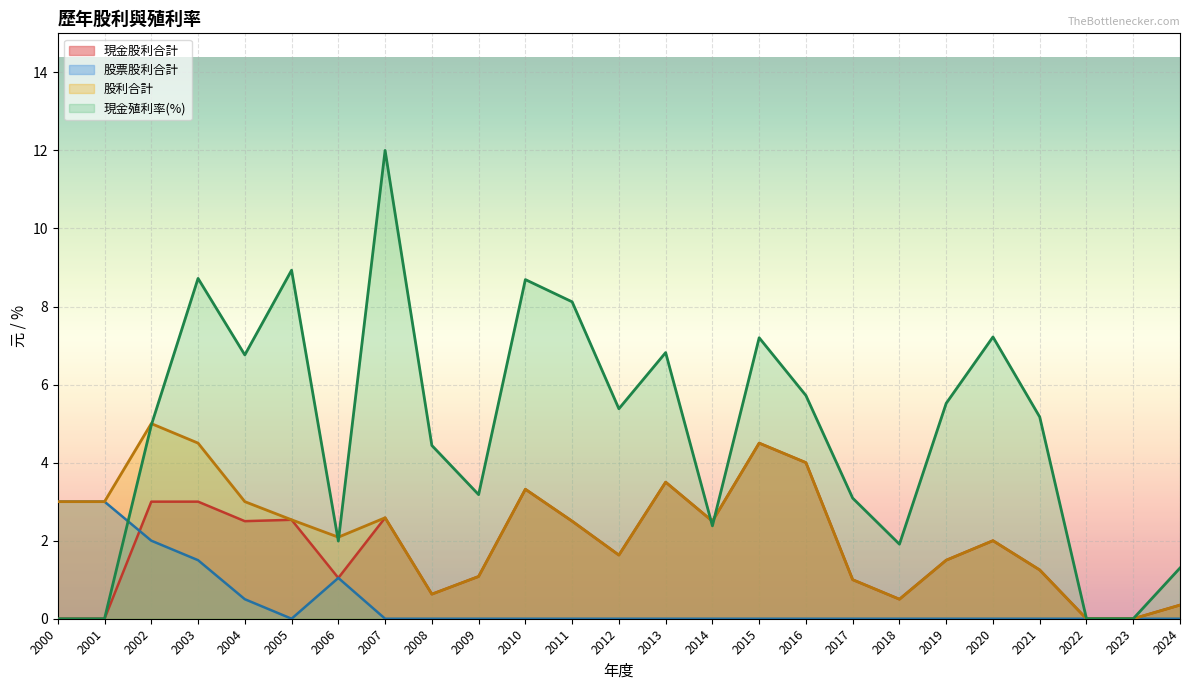

Is it true that 現金殖利率 equals 3.1 at 2017?

True